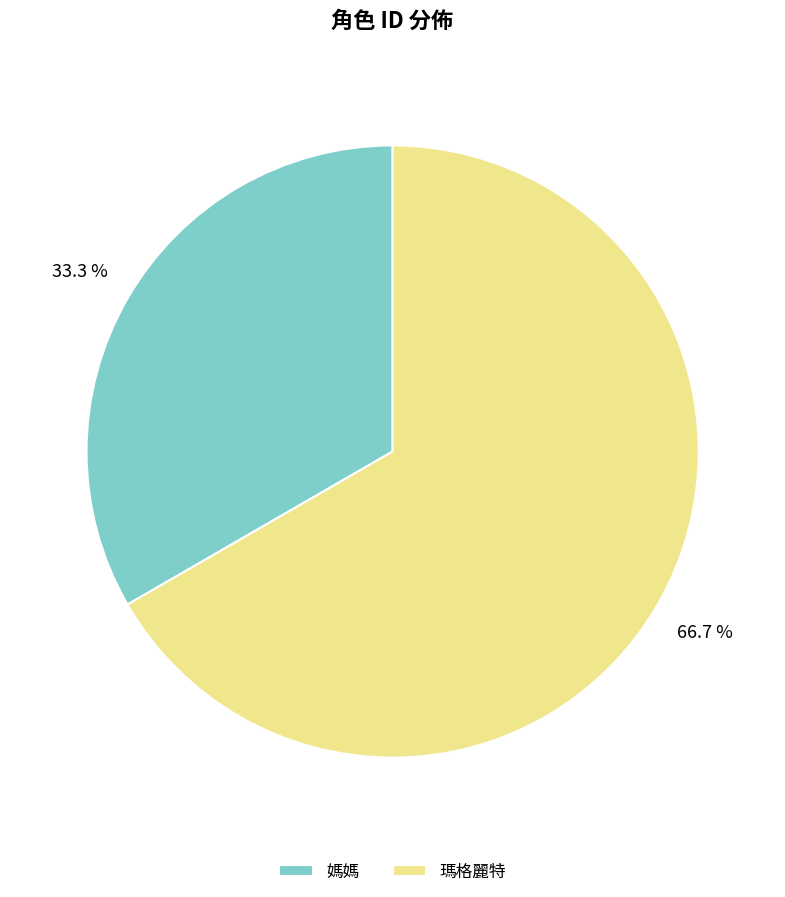

To the nearest percent, what is the difference between the largest and smallest slice percentages?

33%